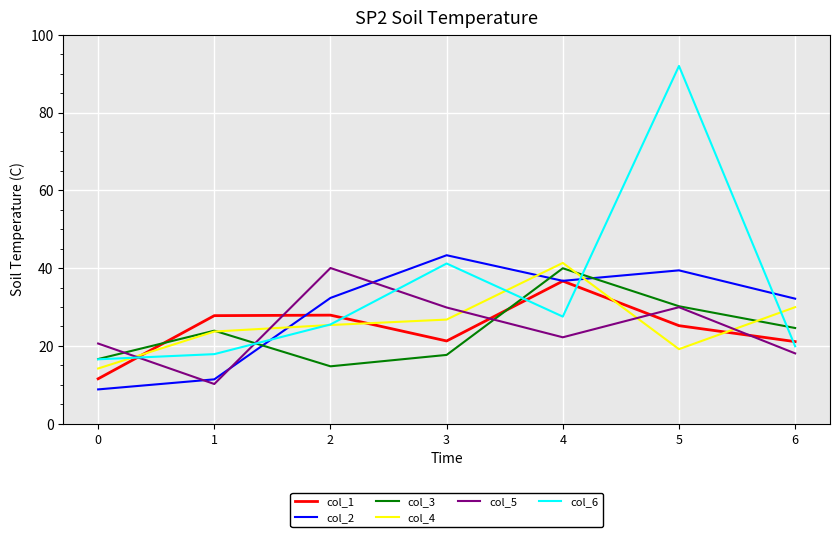

How many lines are shown in the chart?

6